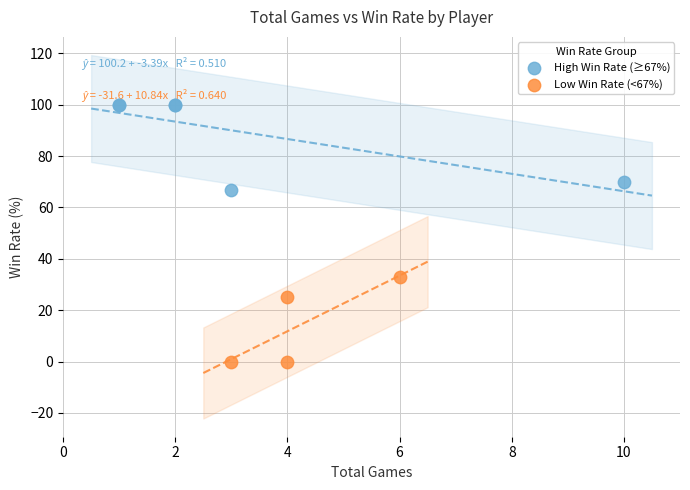

Which series contains the highest Y value?

High Win Rate (≥67%)